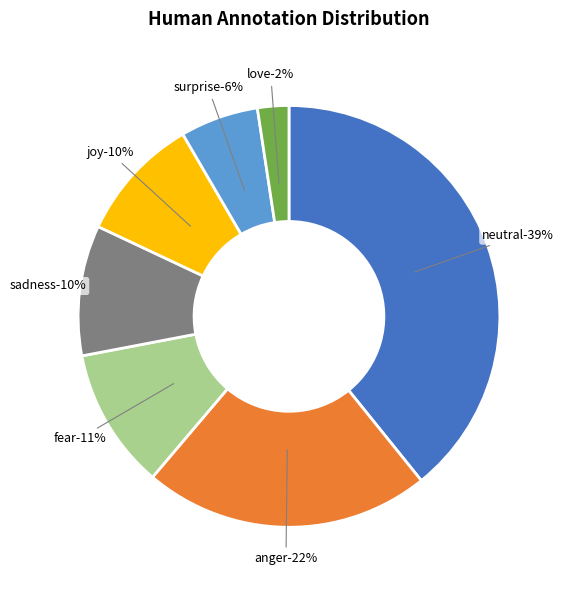

Between neutral and sadness, which is larger?

neutral